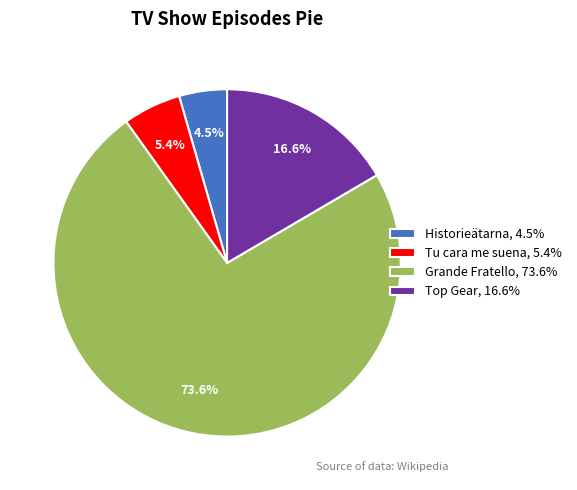

To the nearest percent, what is the difference between the largest and smallest slice percentages?

69%